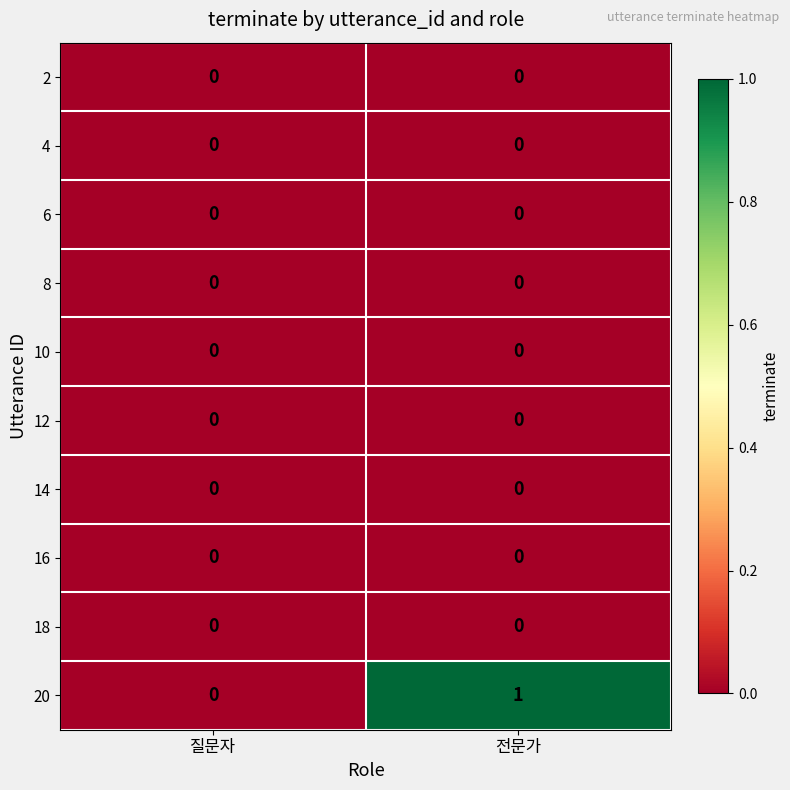

At which category is the sum across all series the highest?

전문가